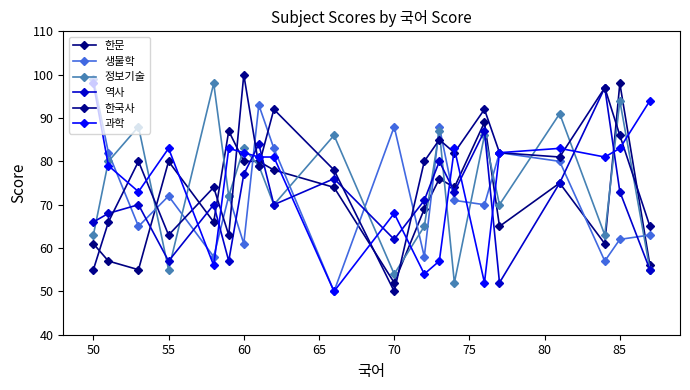

Does the chart display data point markers on the line(s)?

Yes